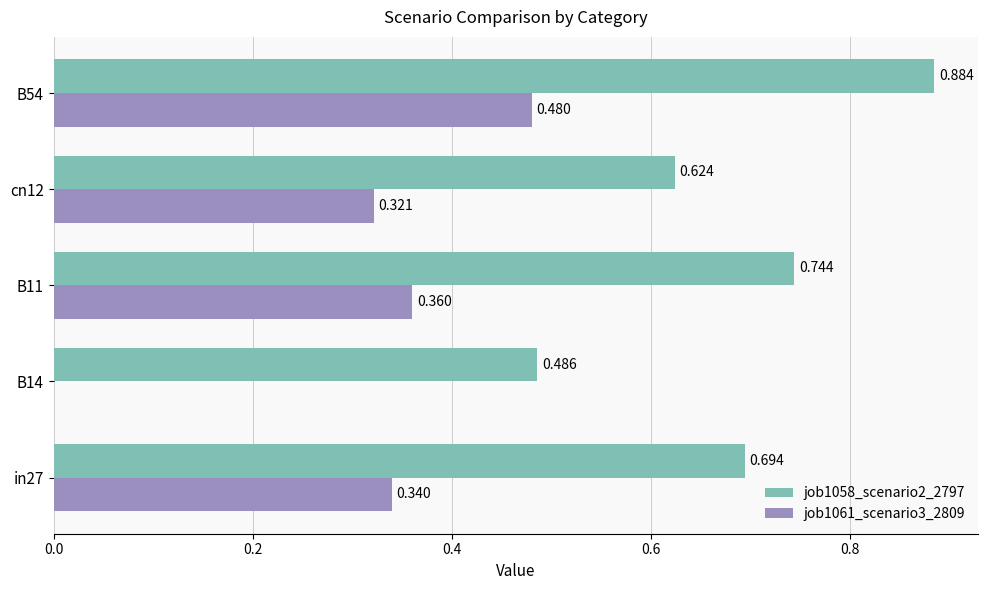

How many categories are shown in the chart?

5